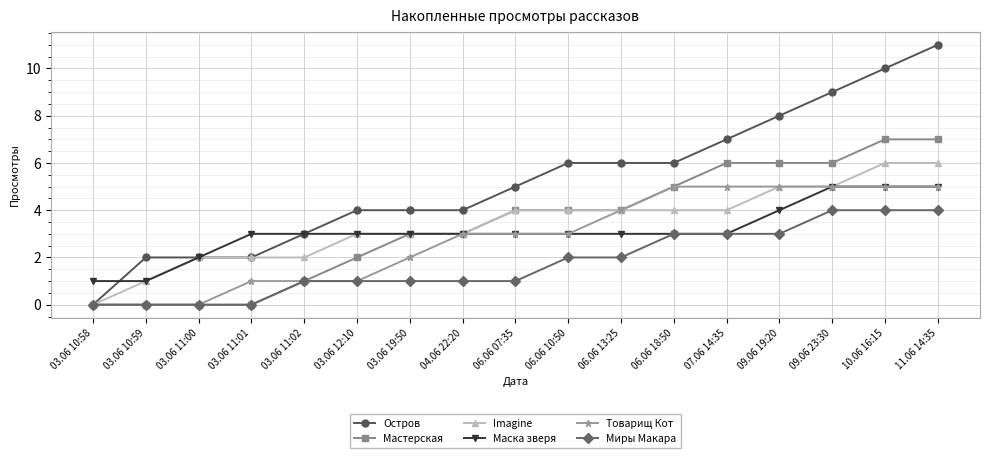

What is the sum of all Маска зверя values?

53